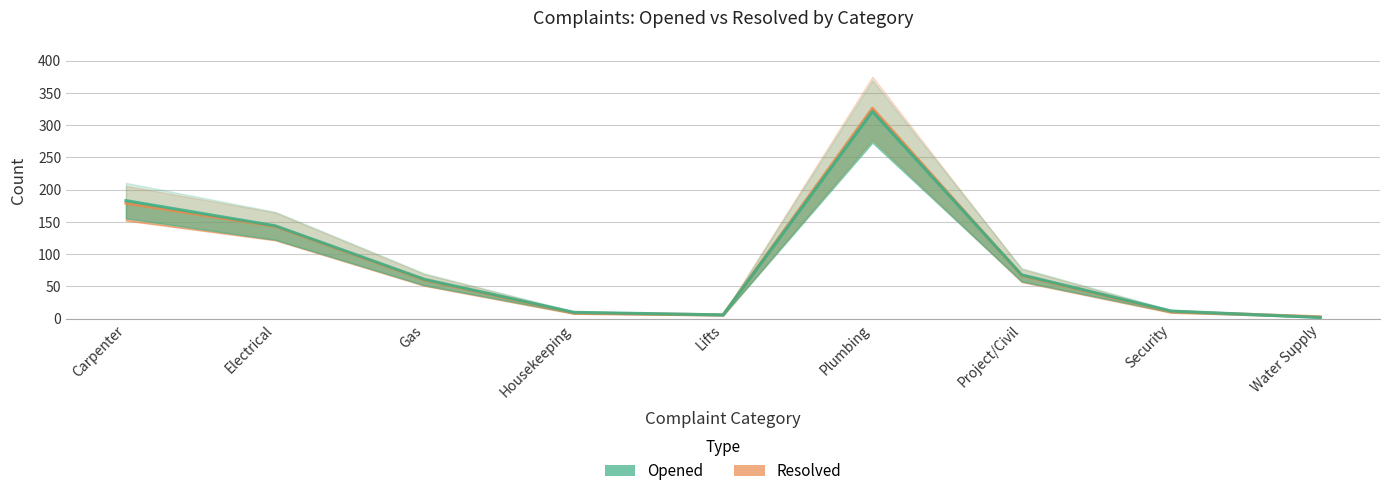

Which has a higher value, Lifts or Carpenter?

Carpenter